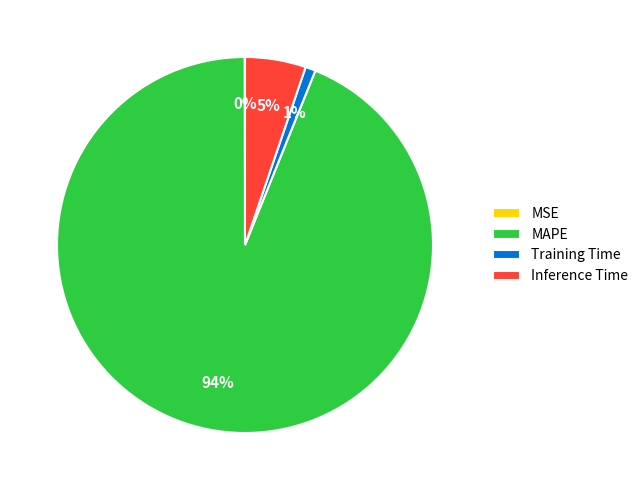

Which category has the biggest portion of the pie?

MAPE